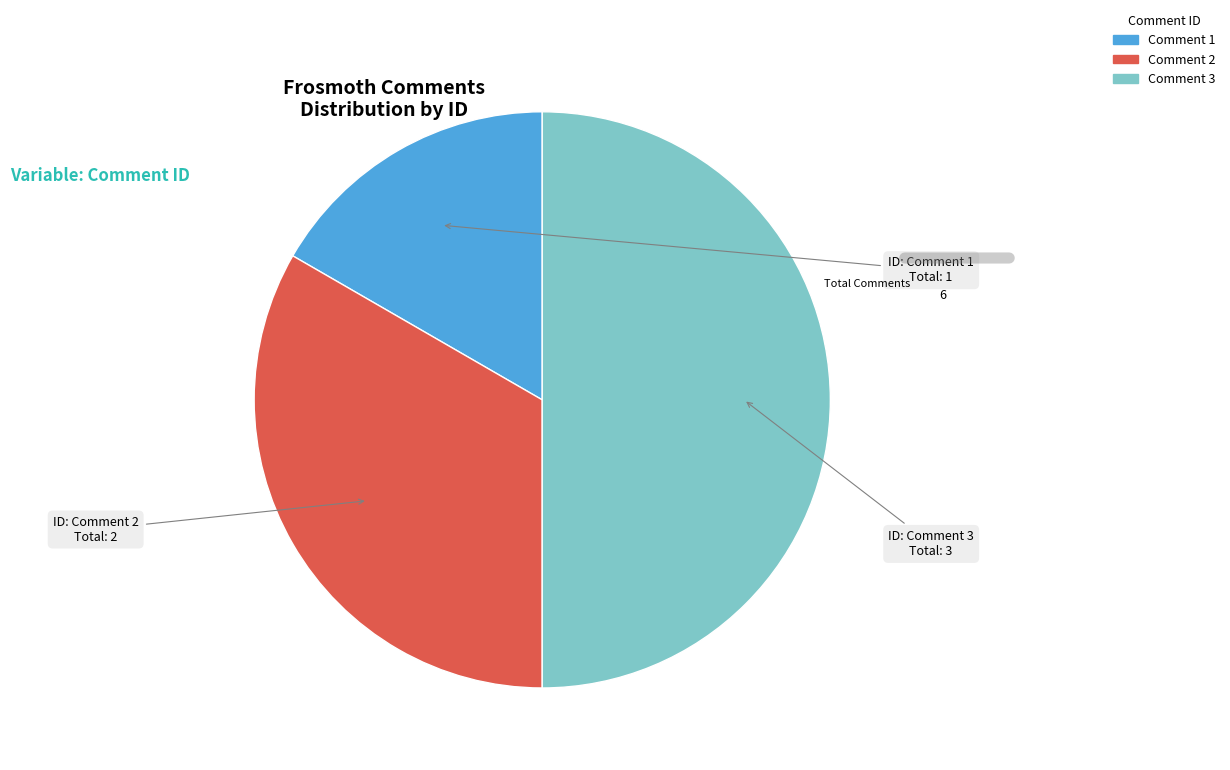

Do Comment 1 and Comment 3 together represent more than half of the pie?

Yes